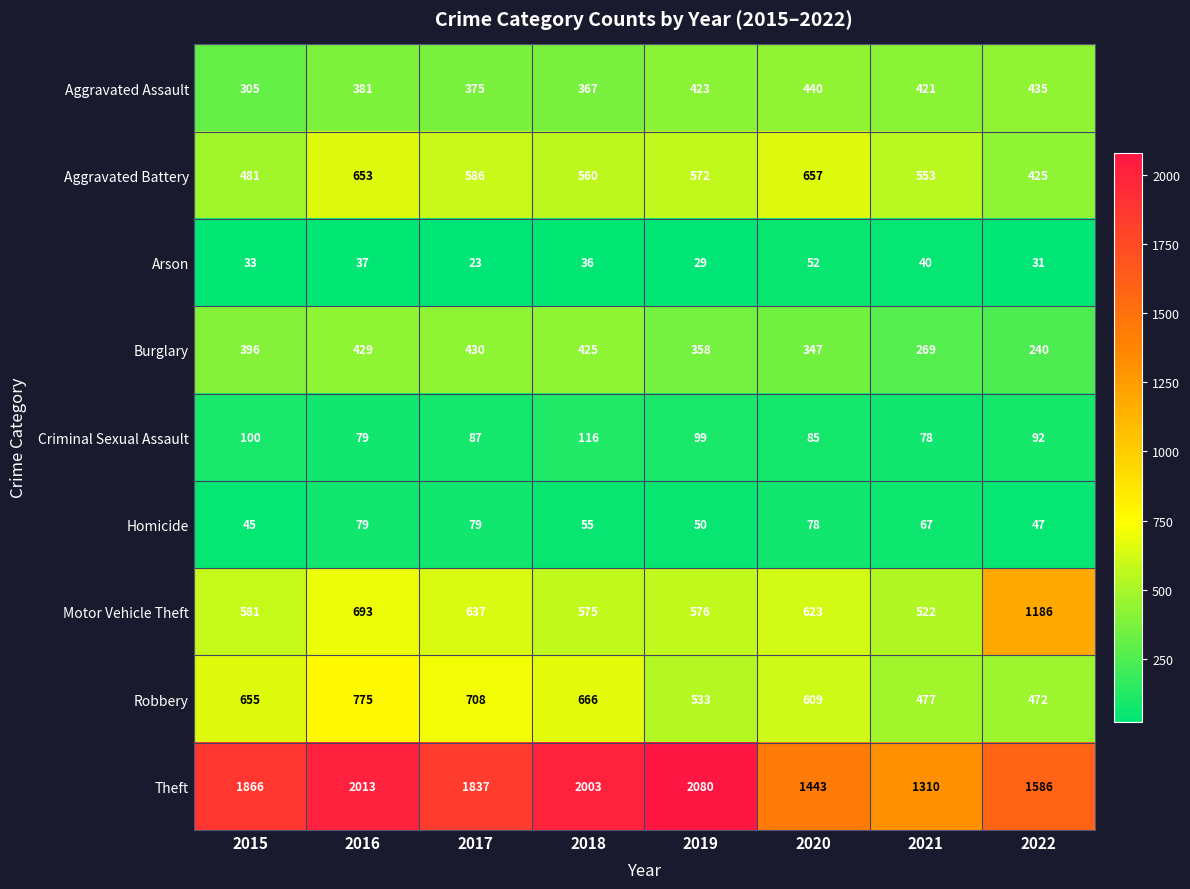

What is the total value across all series at 2021?

3737